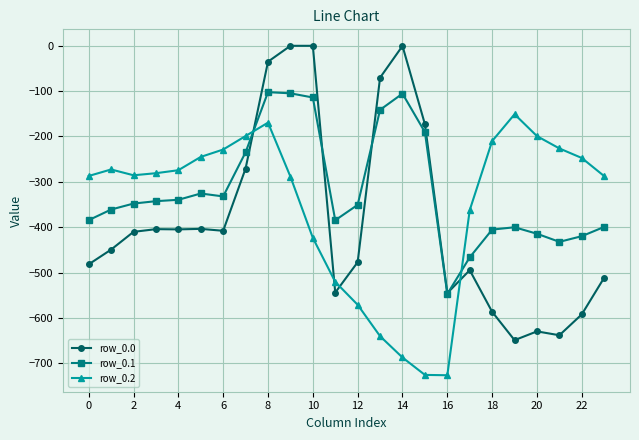

How many intersections are there between row_0.1 and row_0.0?

4